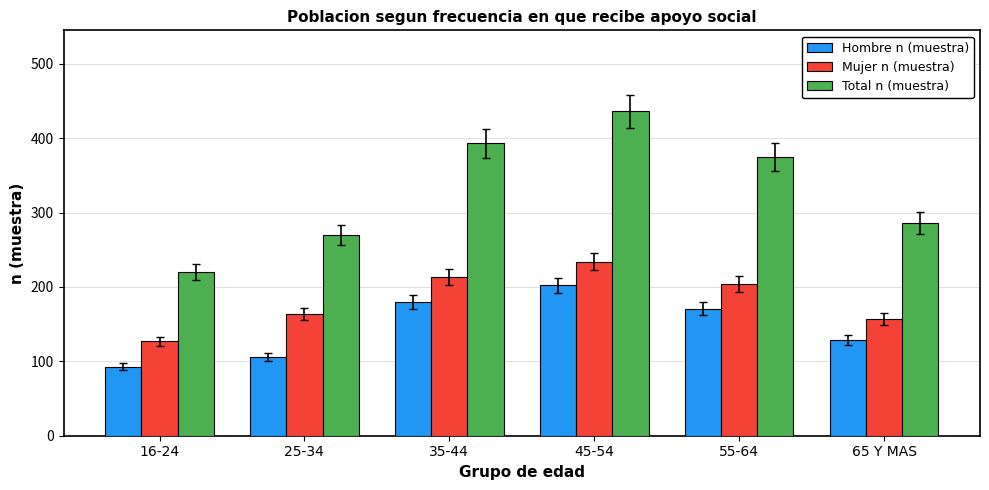

What is the minimum value shown in the chart?

93